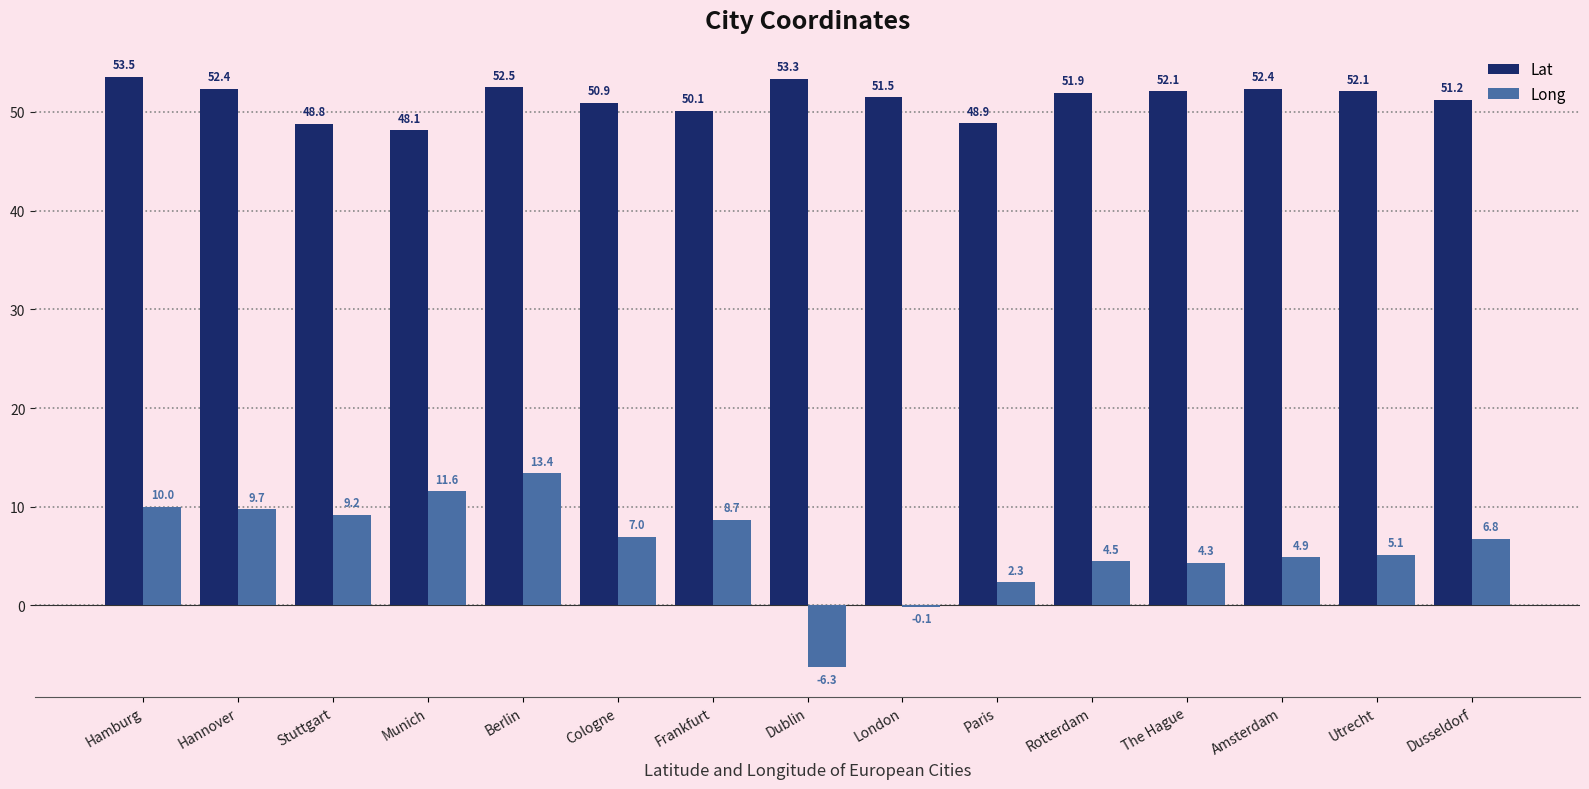

Where is Long nearest to the value 3?

Paris